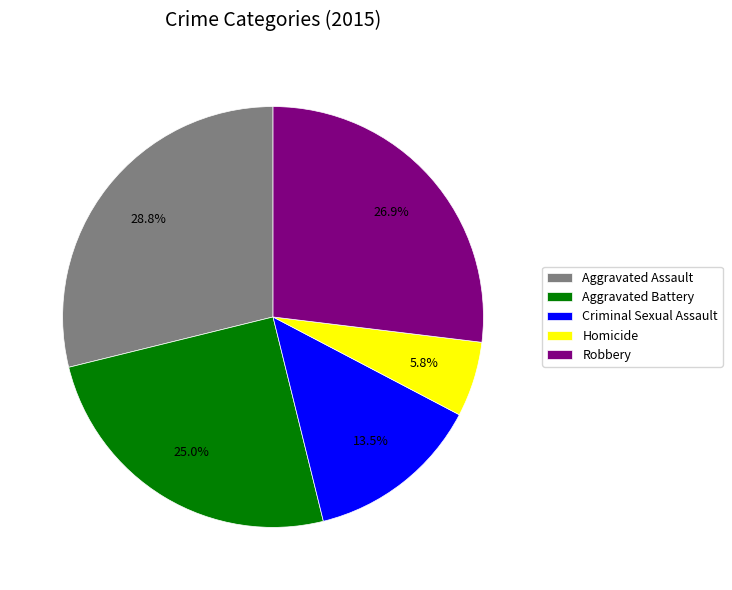

To the nearest percent, what is the difference between the Robbery and Homicide slice percentages?

21%